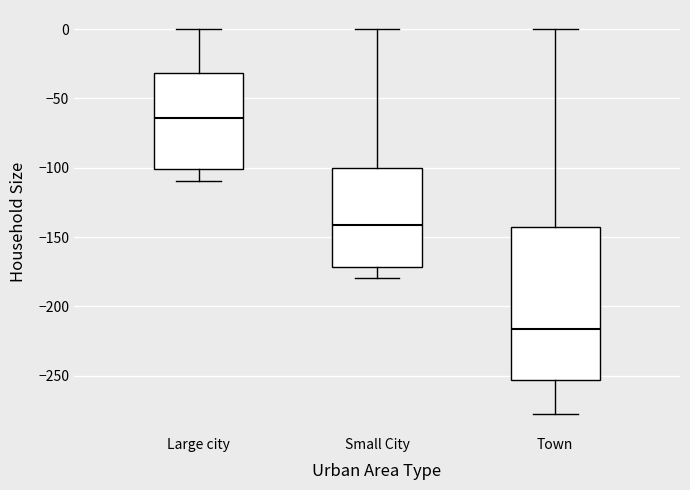

Which box has the lowest median line?

Town